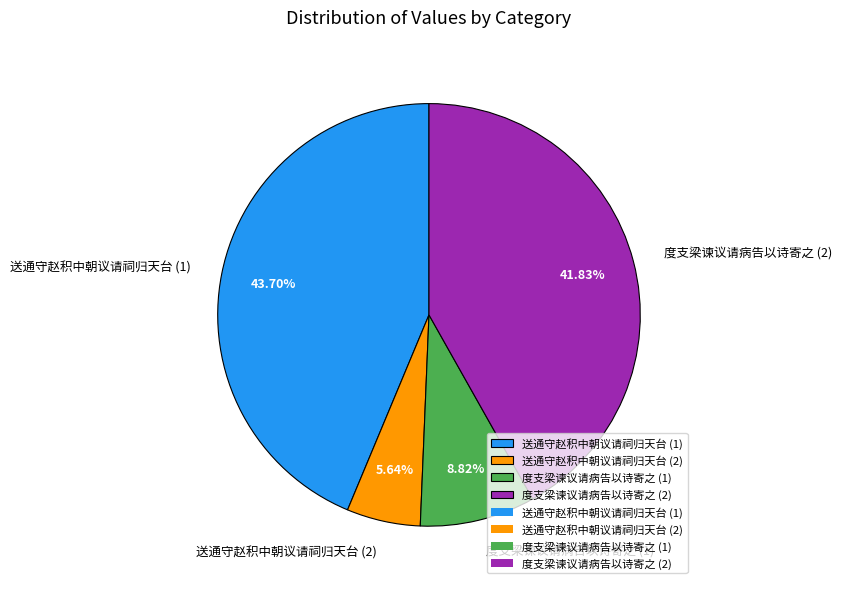

Which category has the smallest portion of the pie?

送通守赵积中朝议请祠归天台 (2)